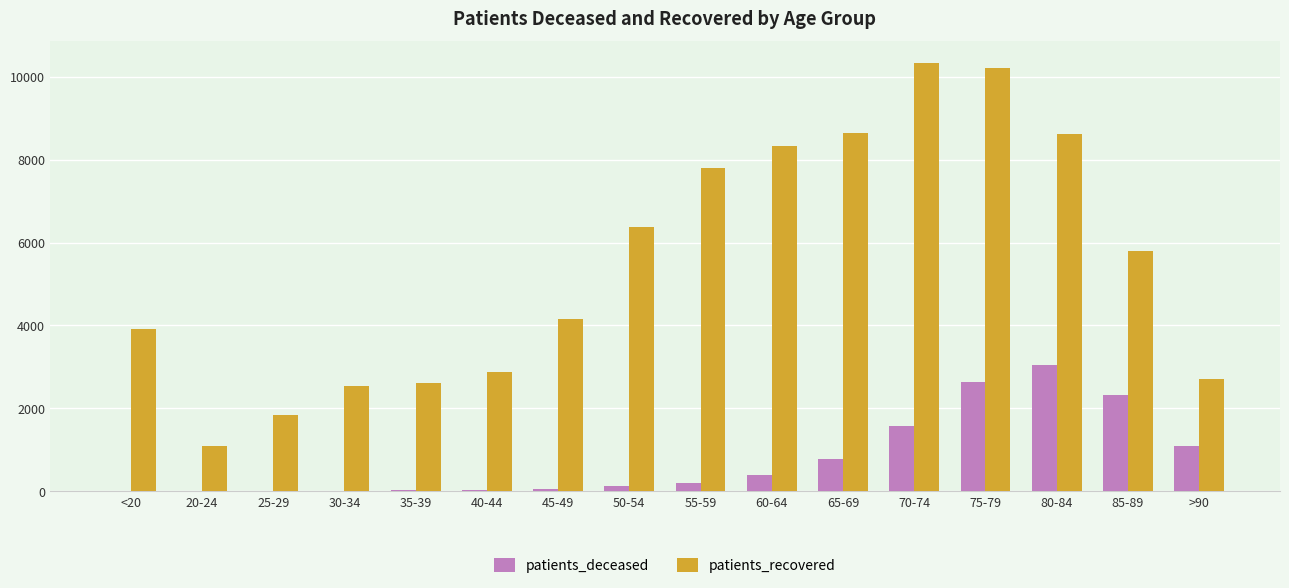

Which series has the largest total across all categories?

patients_recovered